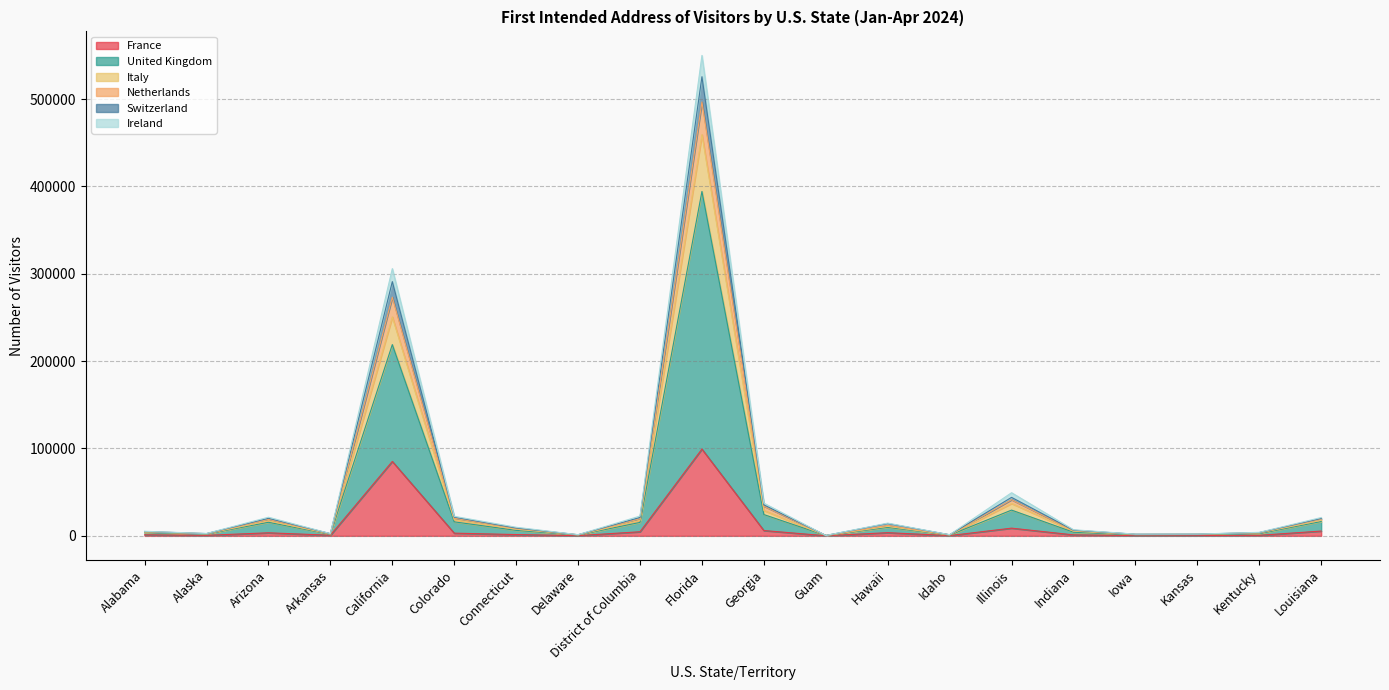

What is the value of the United Kingdom point at the 20th from the left?

17803